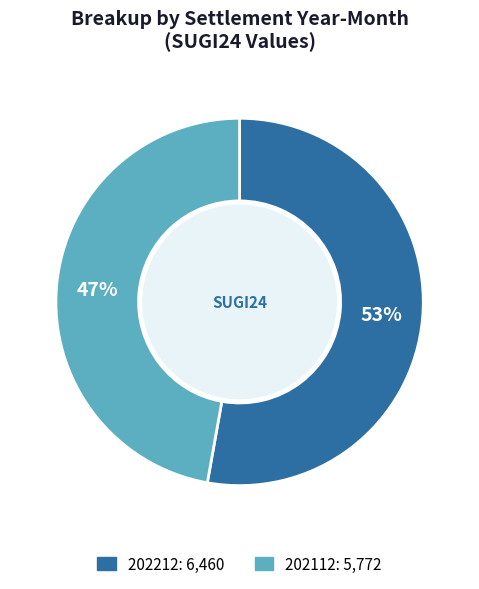

To the nearest percent, what is the average slice percentage?

50%